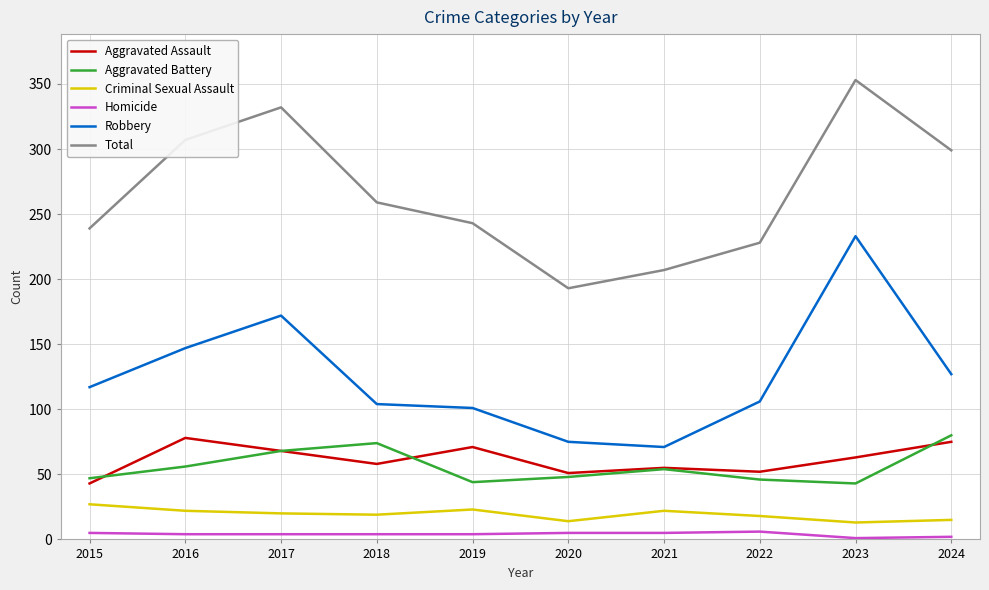

At how many categories does at least one series exceed 328?

2